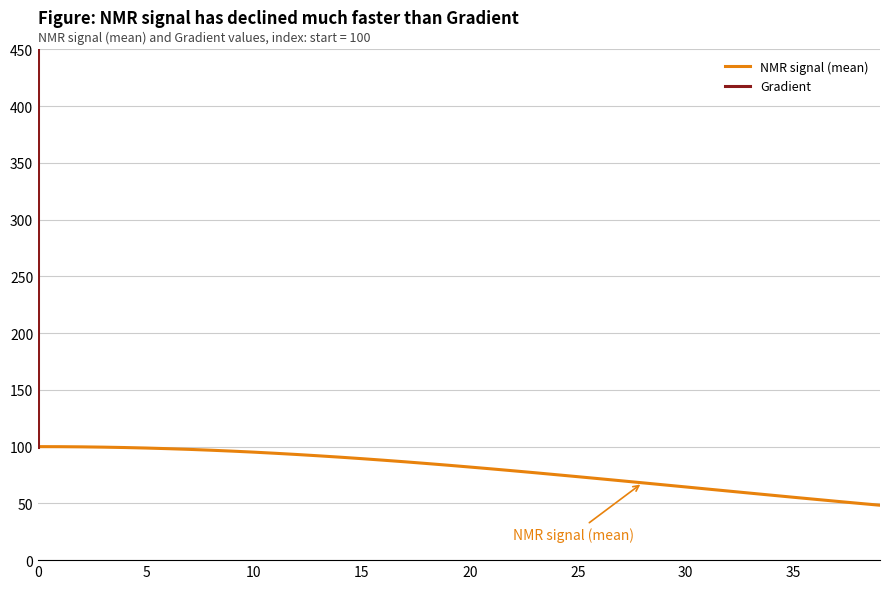

Which category has the lowest value across all series?

39